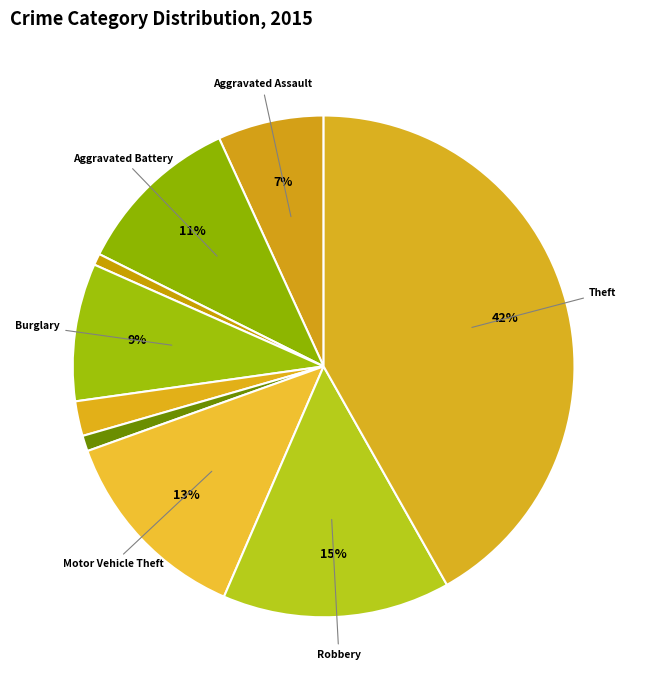

Does any single category account for the majority?

No